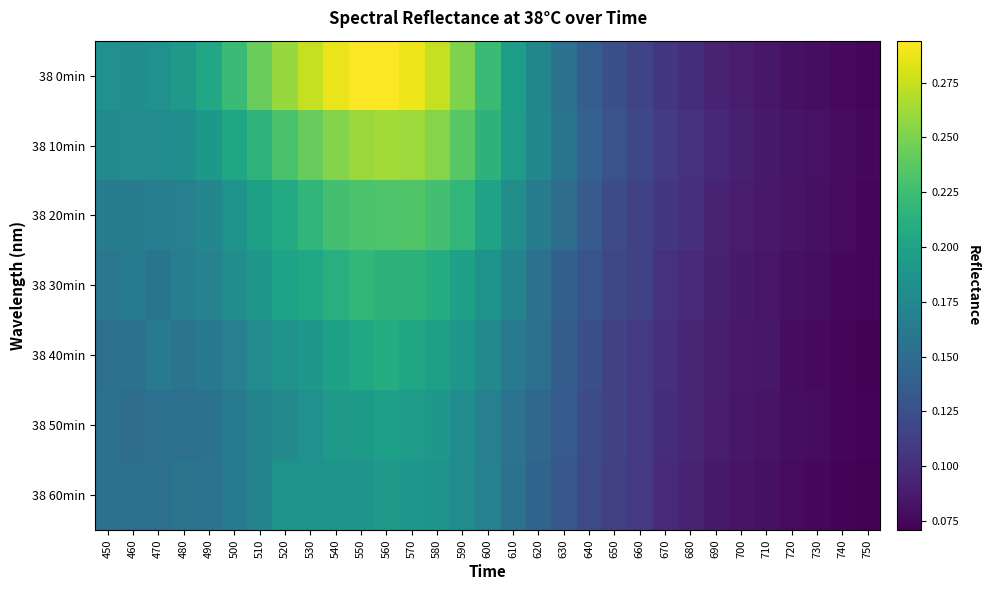

What is the minimum value shown in the chart?

0.1